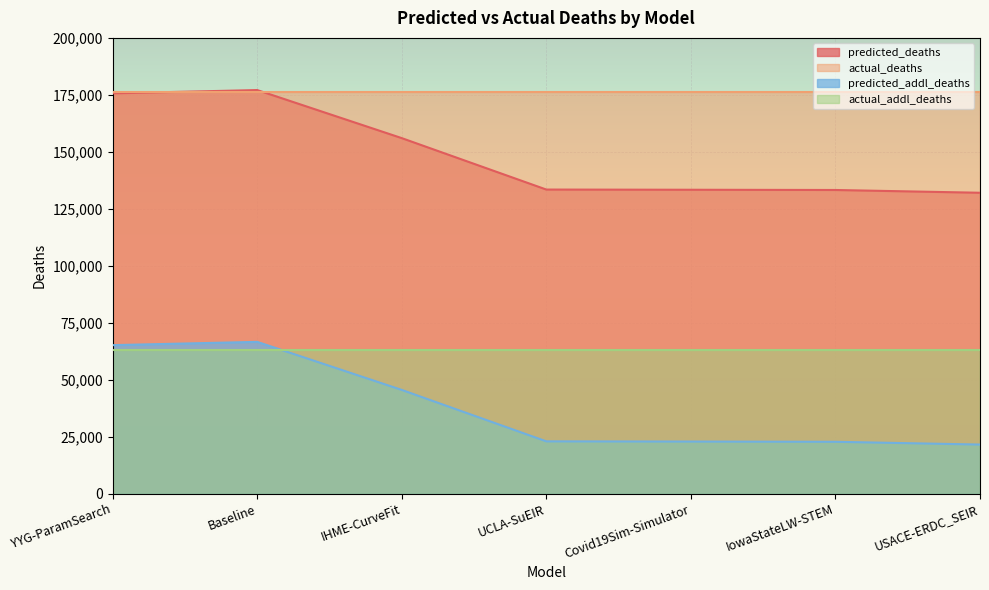

True or false: predicted_addl_deaths and predicted_deaths intersect in this chart.

False